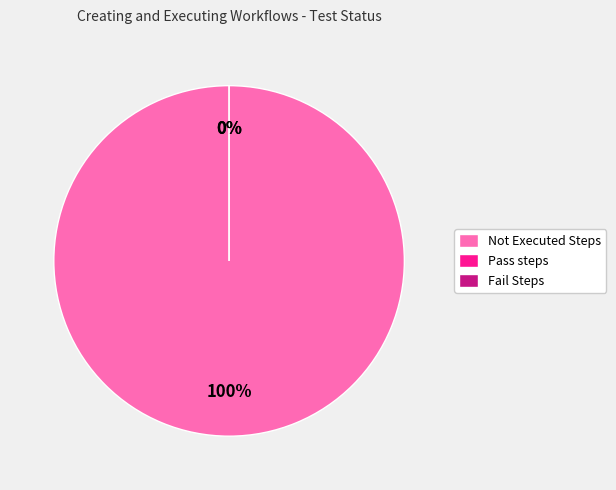

How many segments does this pie chart have?

3